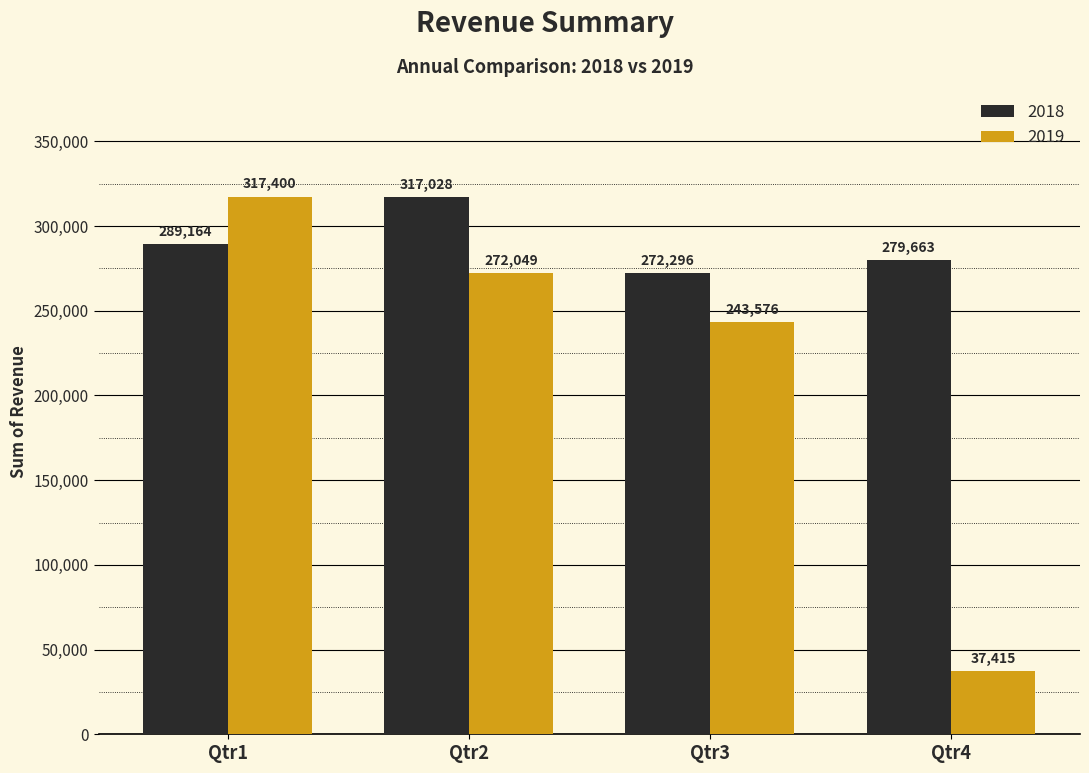

Is it true that 2018 equals 317028 at Qtr2?

True